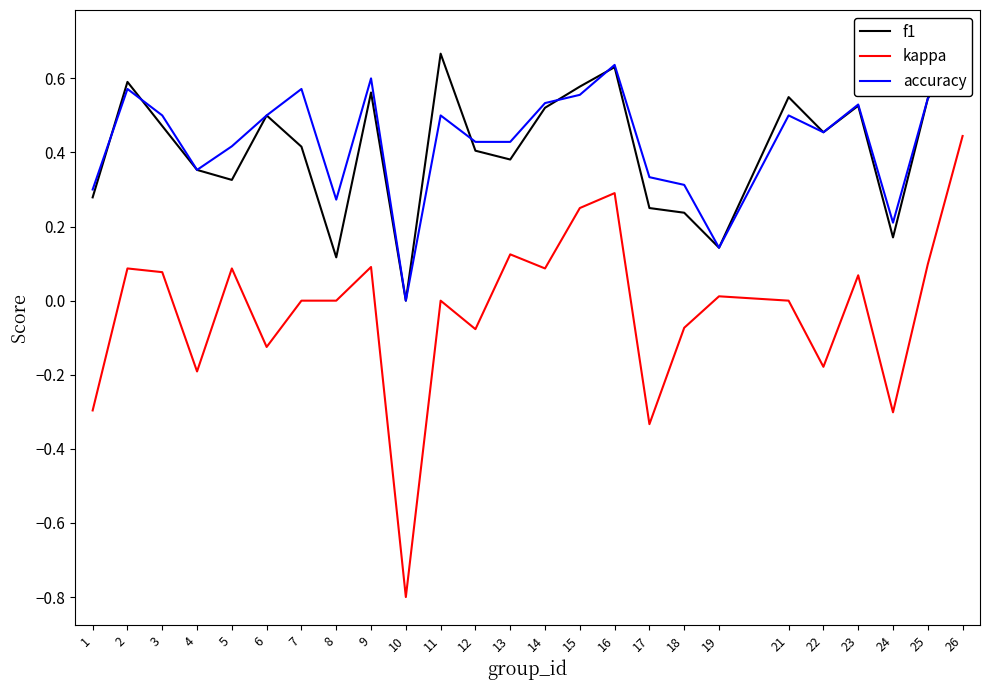

What is the spread (max minus min) of values at 12?

0.5